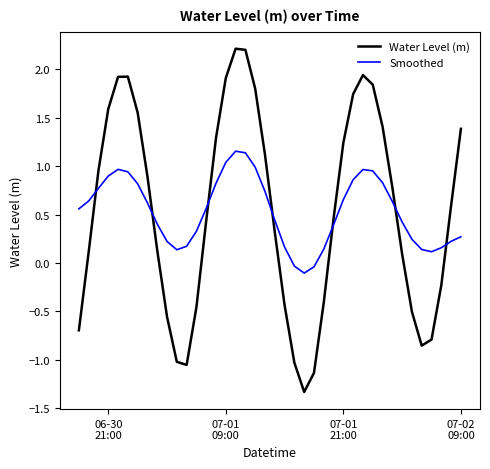

List the series in order of their peak value, lowest first.

Smoothed, Water Level (m)